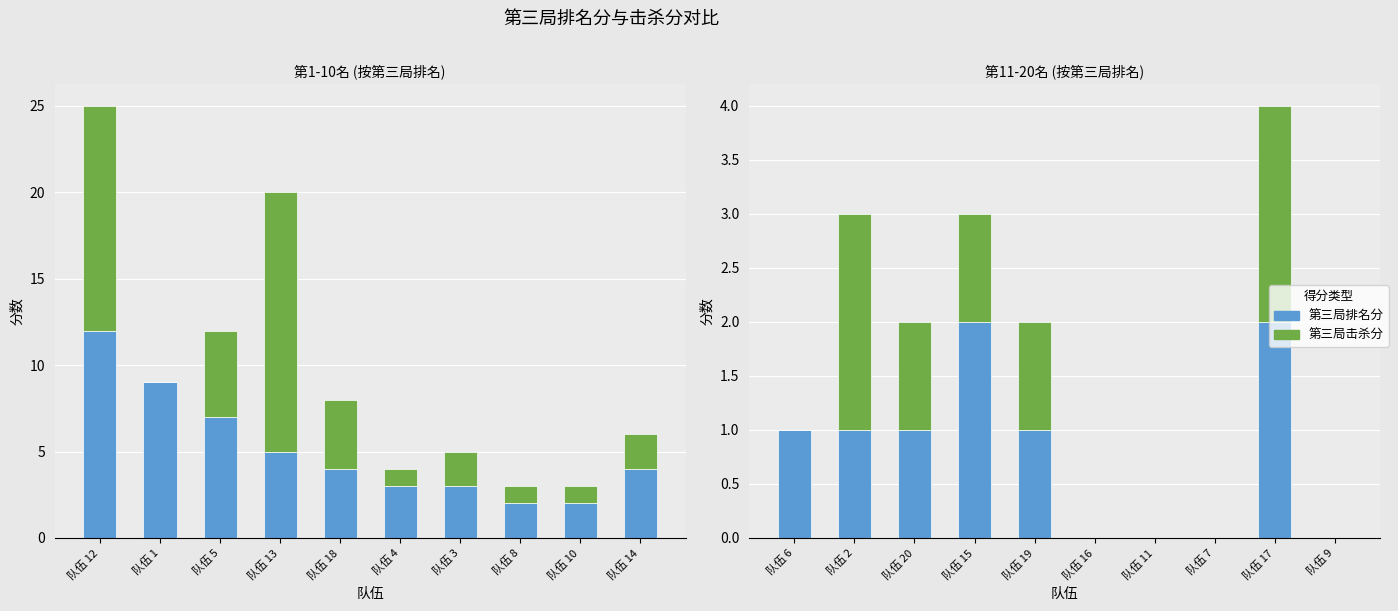

Which has a higher value, 队伍 19 or 队伍 15?

队伍 15